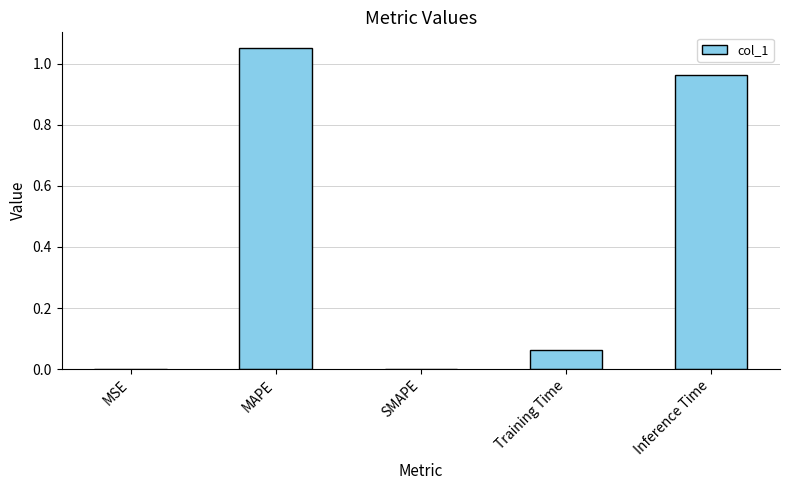

The chart shows a value of 1.5 at MAPE. True or false?

False